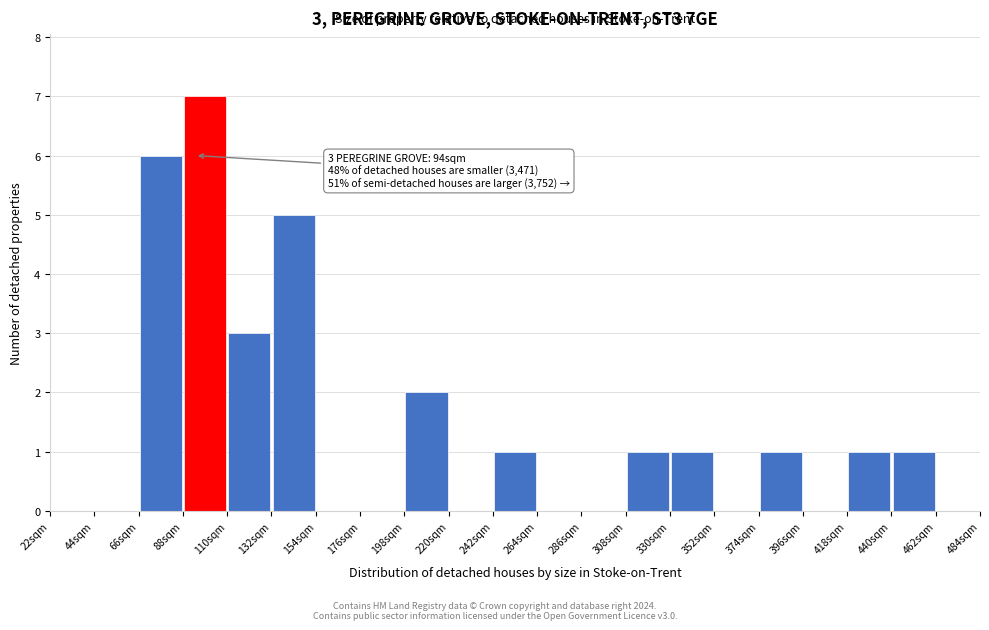

Which range on the x-axis has the tallest bar?

88 to 110